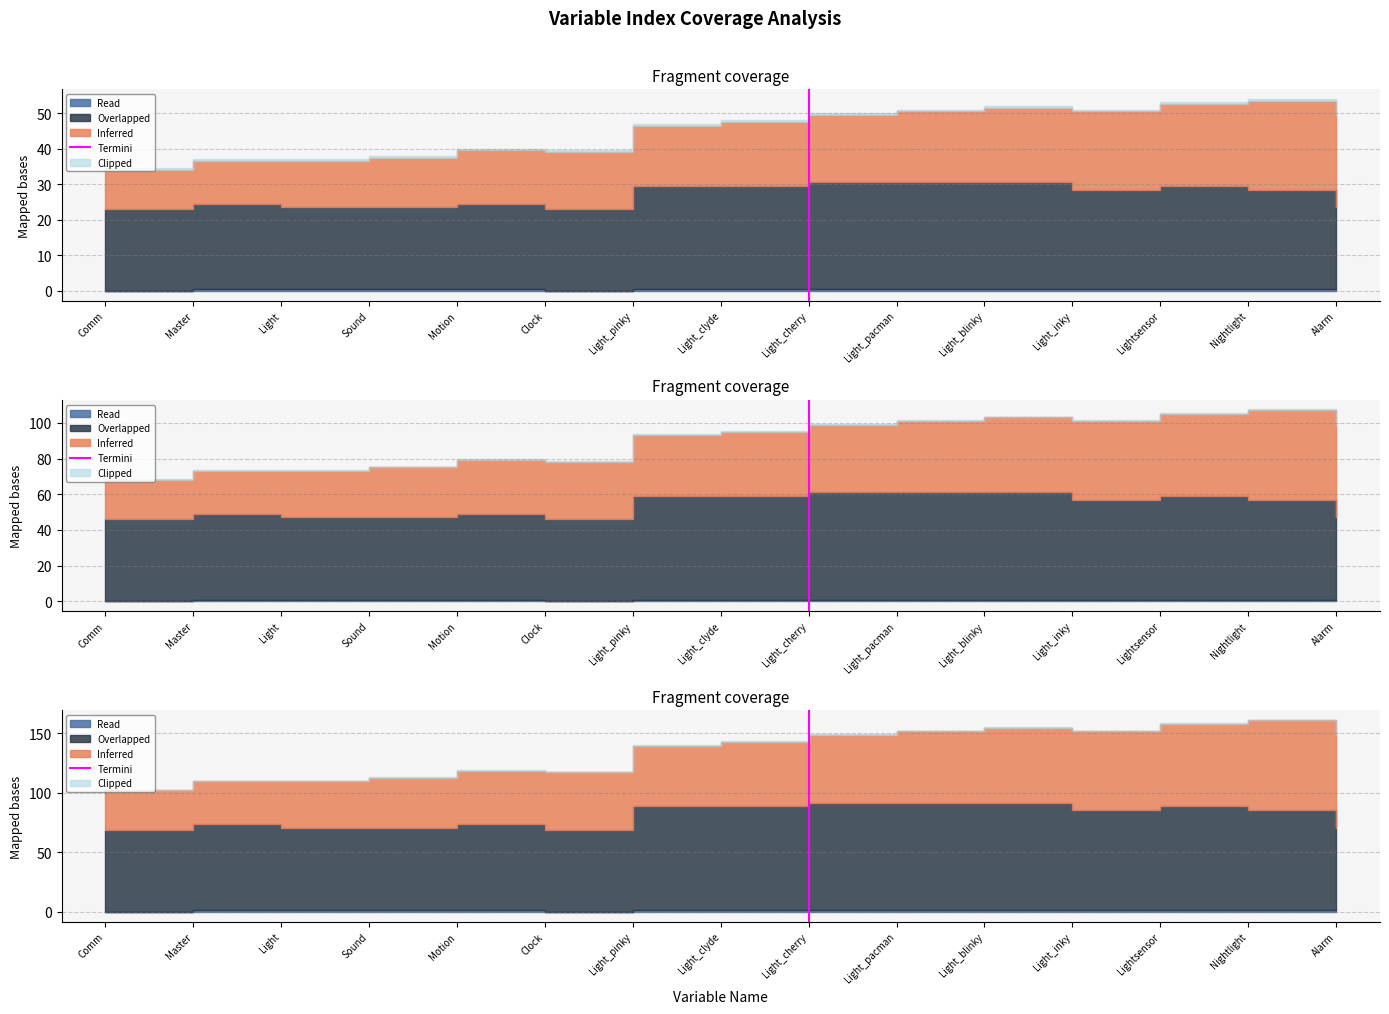

Which has a higher value, Light_cherry or Light_cherry?

Light_cherry